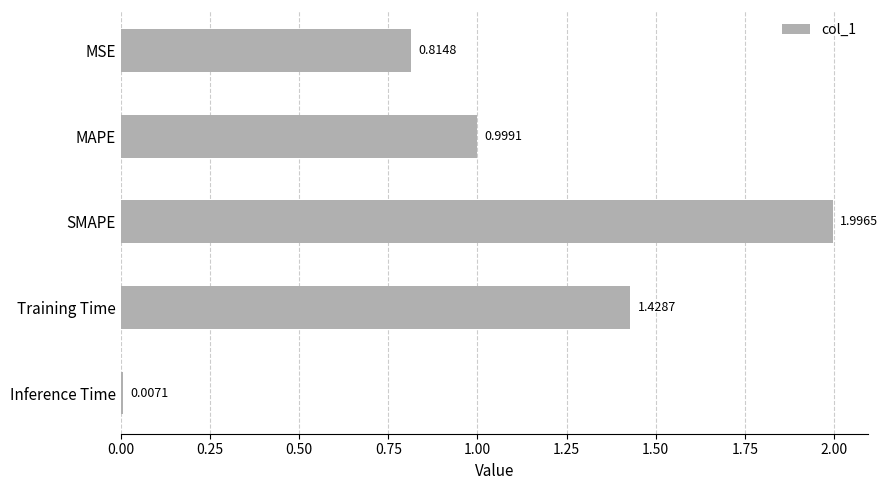

What is the difference between the maximum and minimum values?

2.0